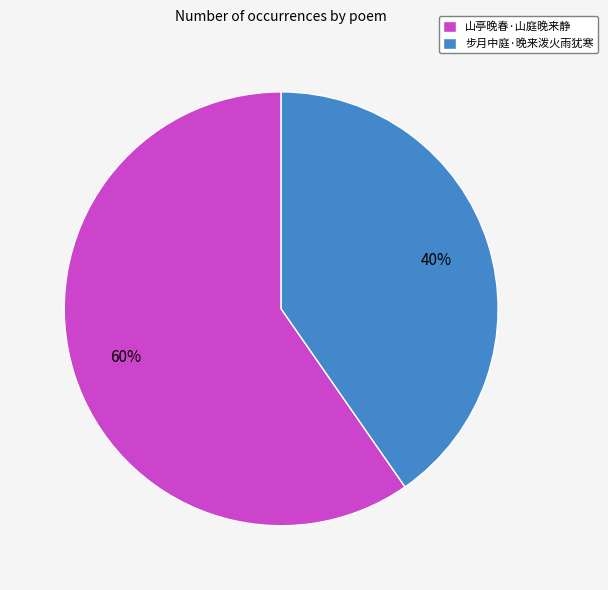

To the nearest percent, what percentage of the pie is 山亭晚春·山庭晚来静?

60%